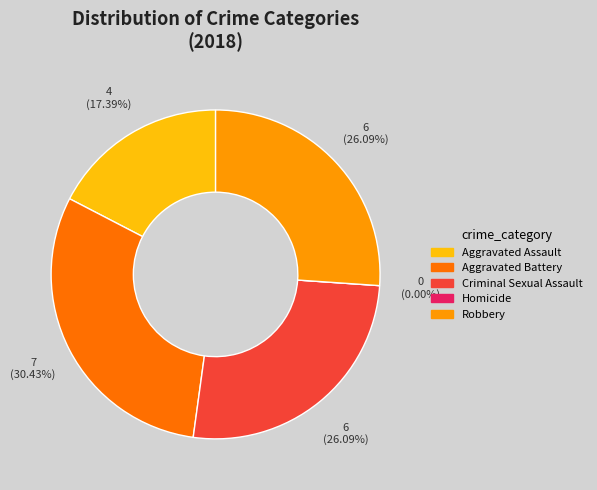

True or false: Aggravated Battery accounts for 30% of the total.

True